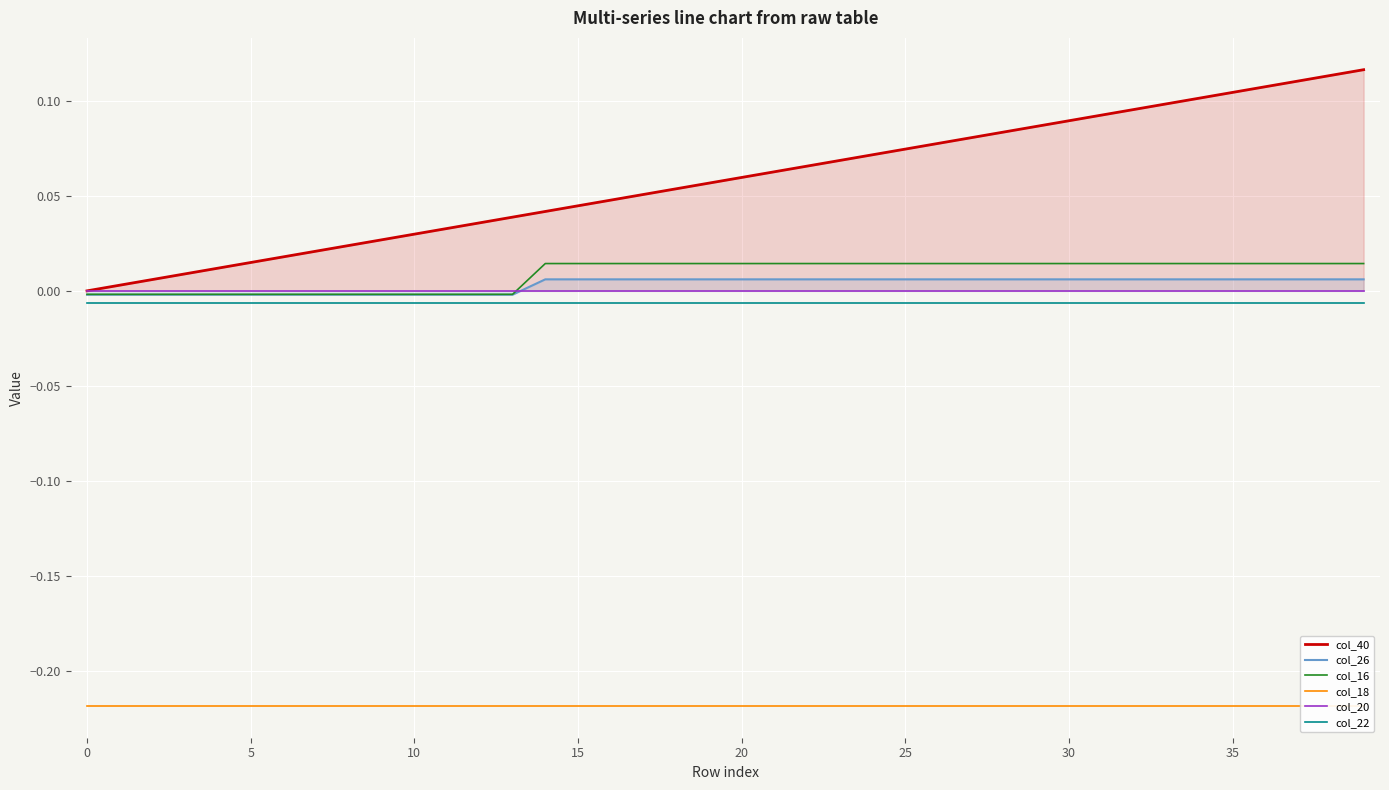

Is this an area chart (filled region under the line)?

No